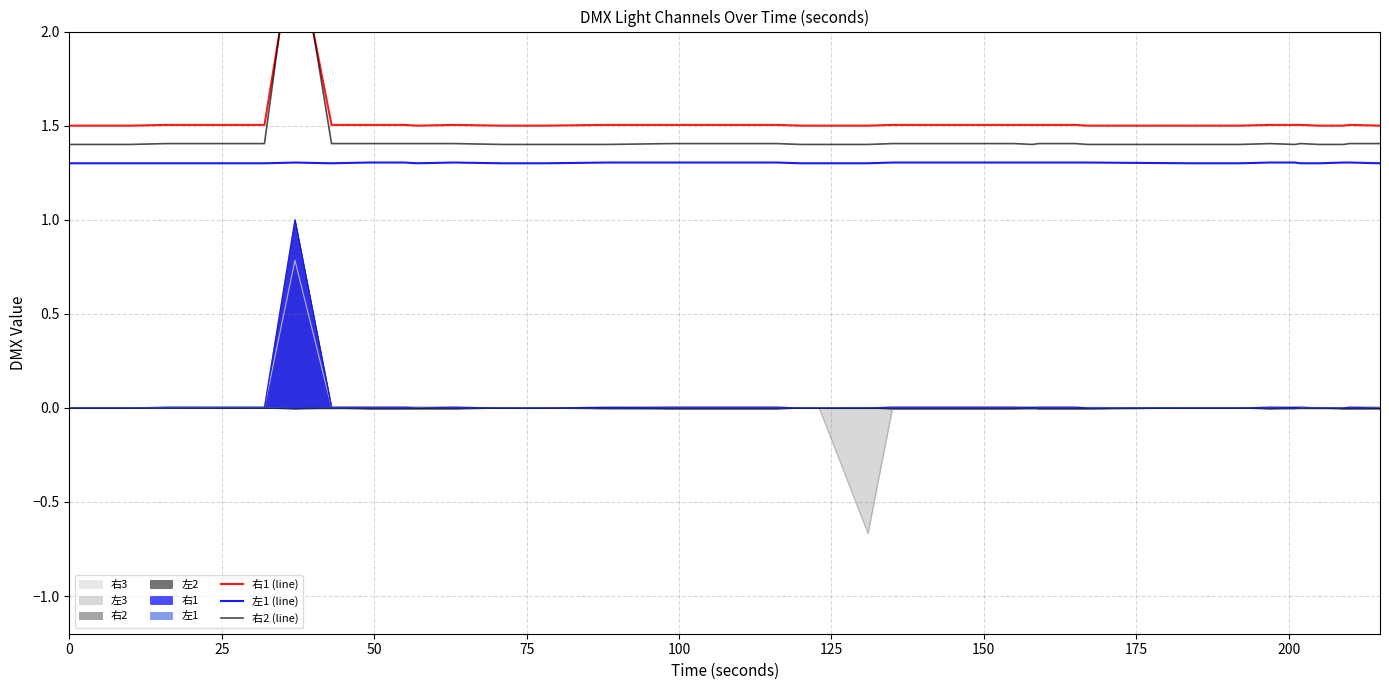

Is the value of 左1 (line) at 175 greater than the value of 右2 (line) at 0?

No